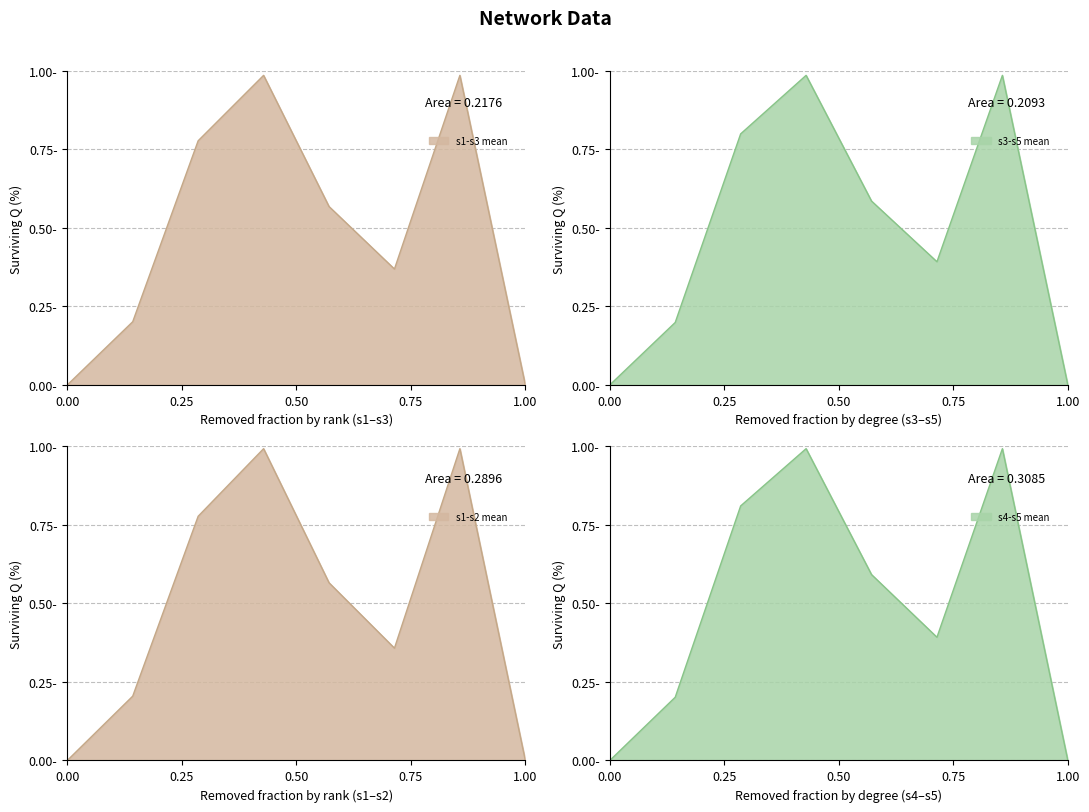

How many lines are shown in the chart?

4